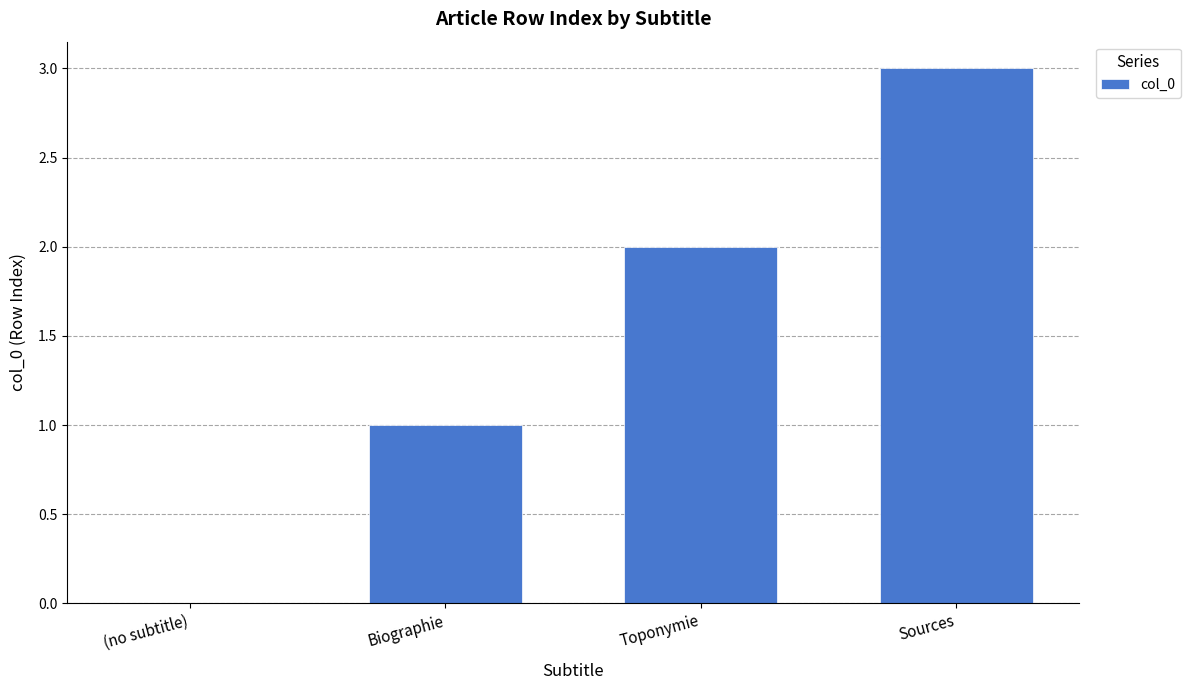

Where is the data nearest to the value 1?

Biographie